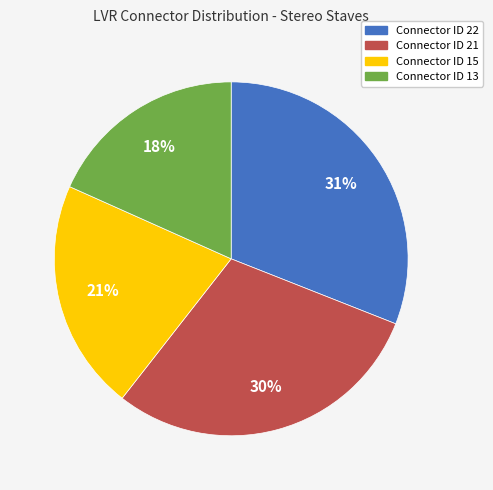

What is the smallest slice in the pie chart?

Connector ID 13